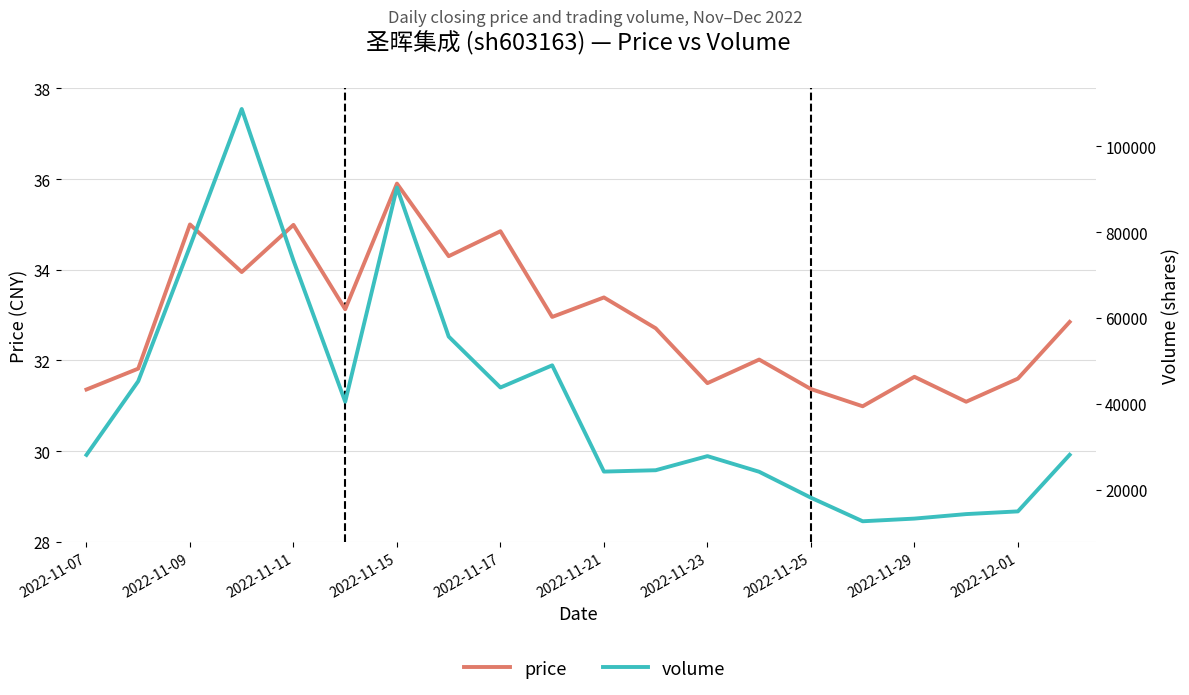

The value of price at 11 is 49.6. True or false?

False